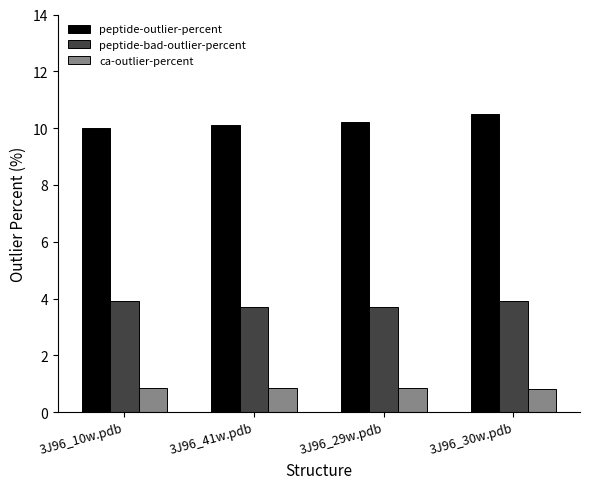

Rank the series at 3J96_41w.pdb from highest to lowest value.

peptide-outlier-percent, peptide-bad-outlier-percent, ca-outlier-percent